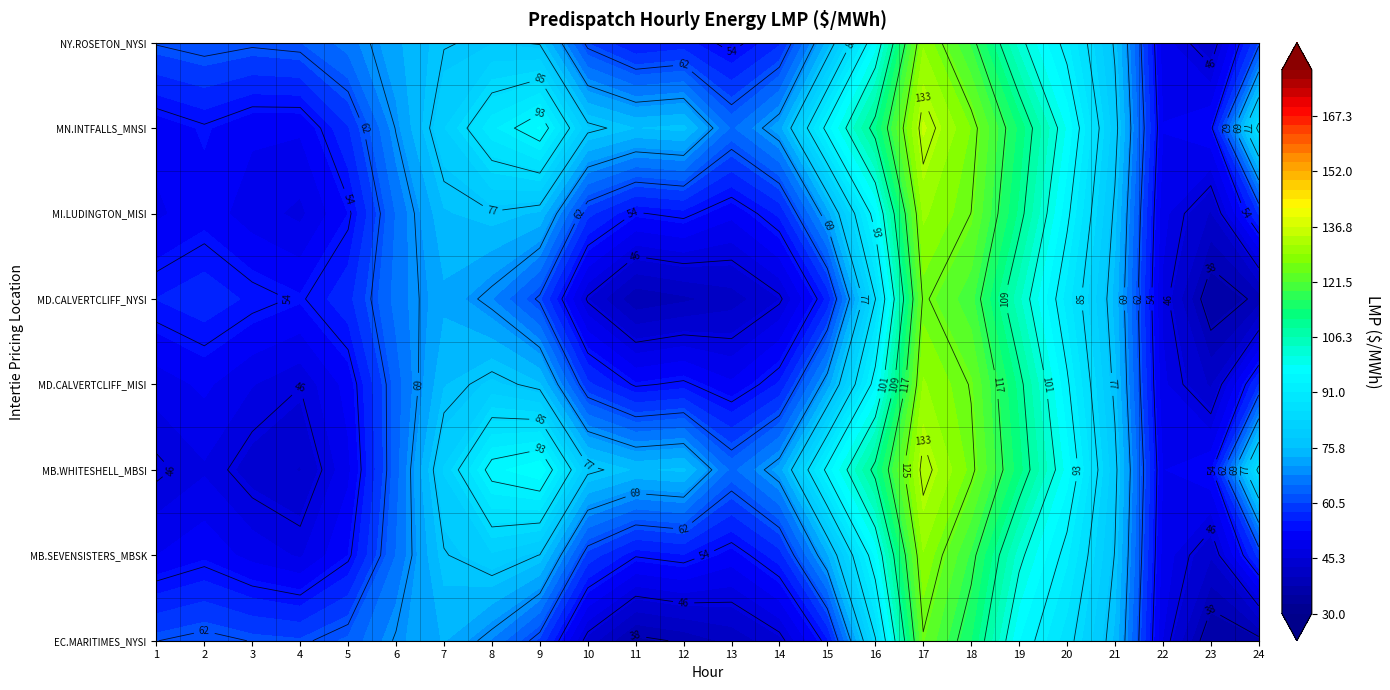

Rank the series by their maximum value, from highest to lowest.

MN.INTFALLS_MNSI:LMP, MB.WHITESHELL_MBSI:LMP, MB.SEVENSISTERS_MBSK:LMP, EC.MARITIMES_NYSI:LMP, NY.ROSETON_NYSI:LMP, MD.CALVERTCLIFF_MISI:LMP, MD.CALVERTCLIFF_NYSI:LMP, MI.LUDINGTON_MISI:LMP